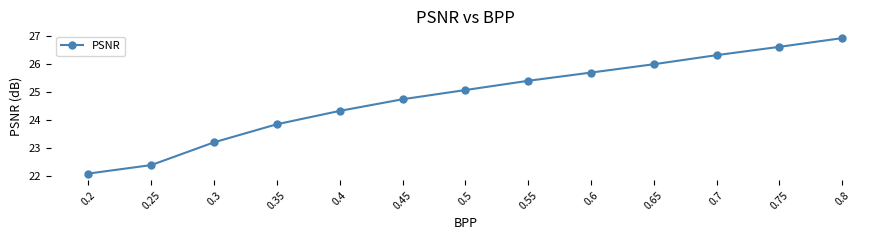

Count the number of values greater than 25.

7